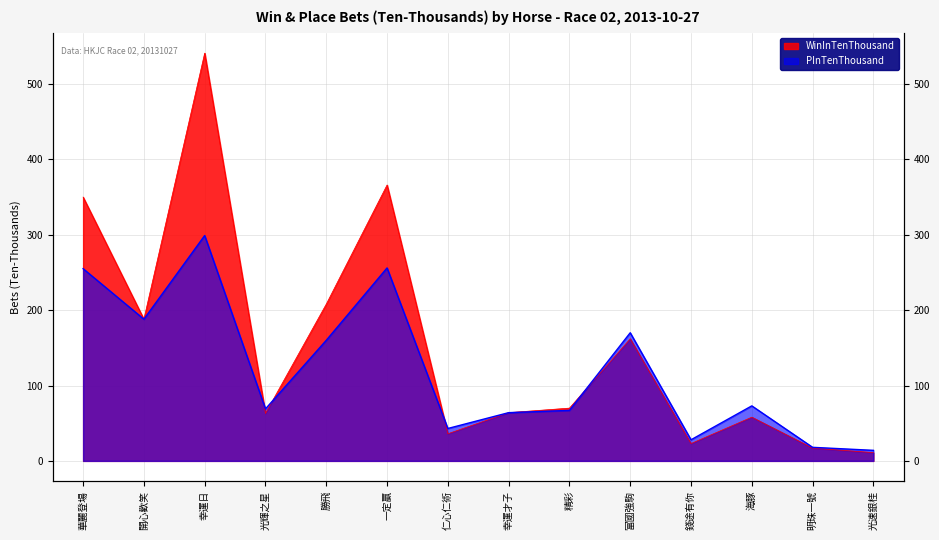

Where is WinInTenThousand nearest to the value 276?

勝飛